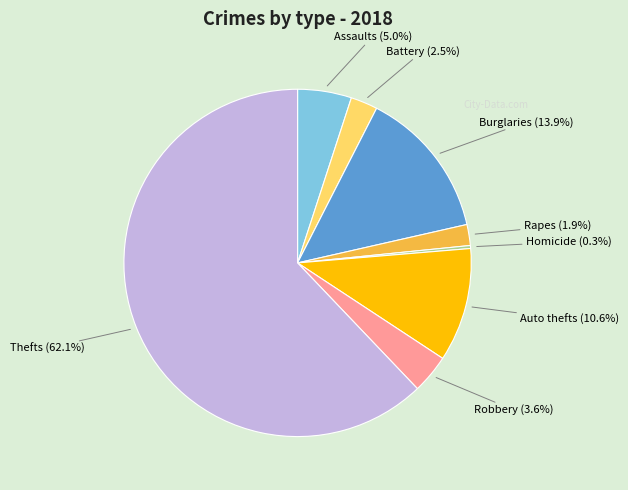

Is there any slice that represents more than half of the pie?

Yes